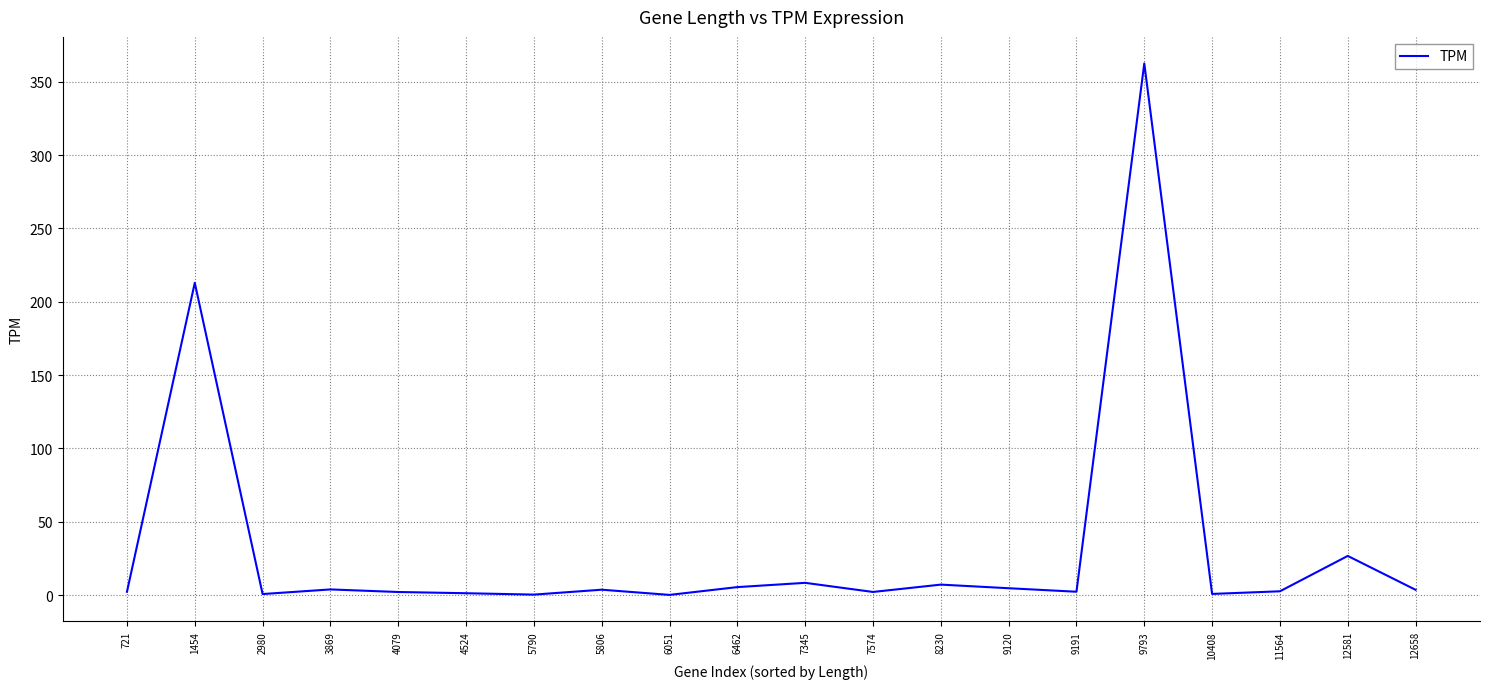

Where is the data nearest to the value 181?

1454